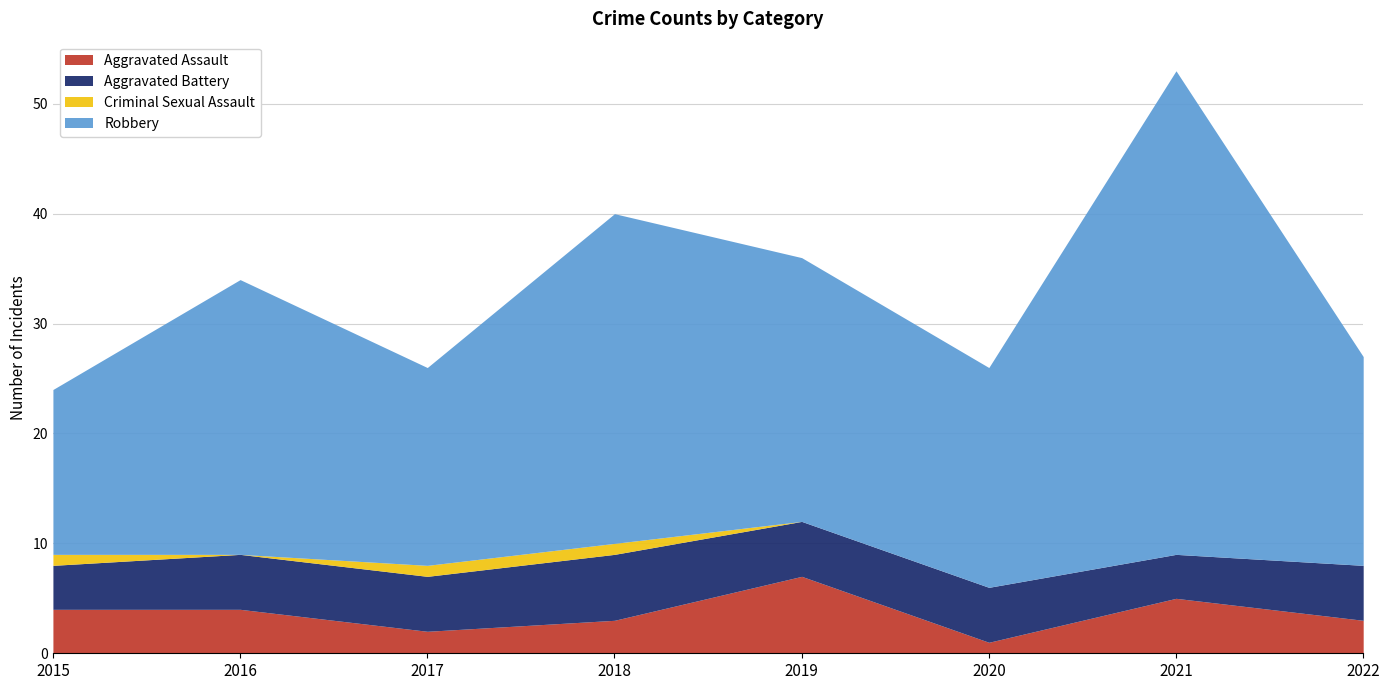

True or false: Criminal Sexual Assault and Aggravated Battery intersect in this chart.

False